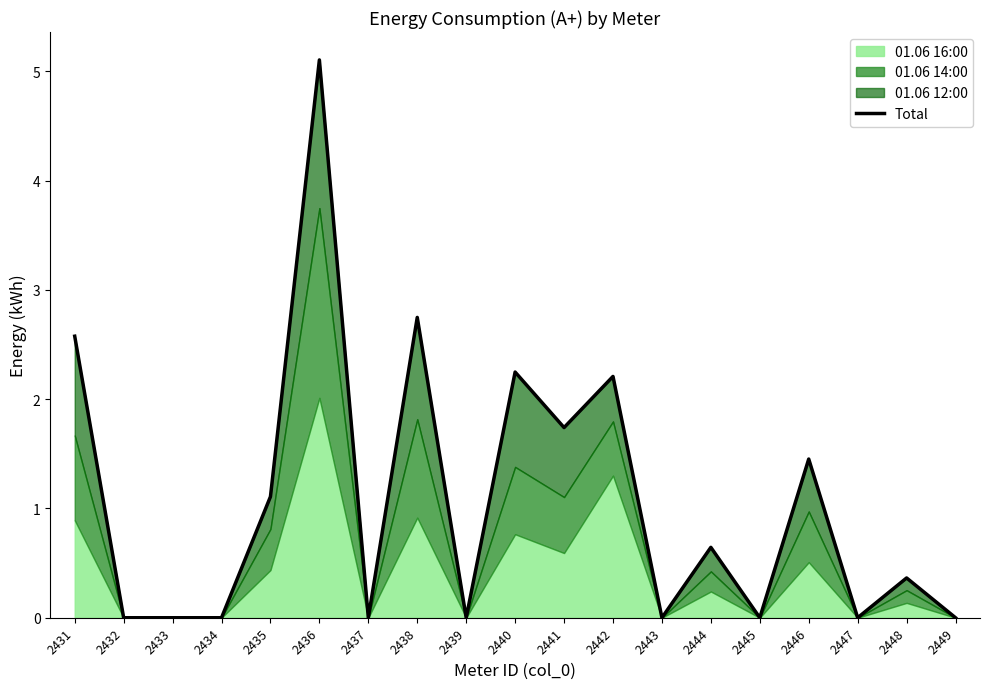

What is the value of the 10th point from the left?

2.2